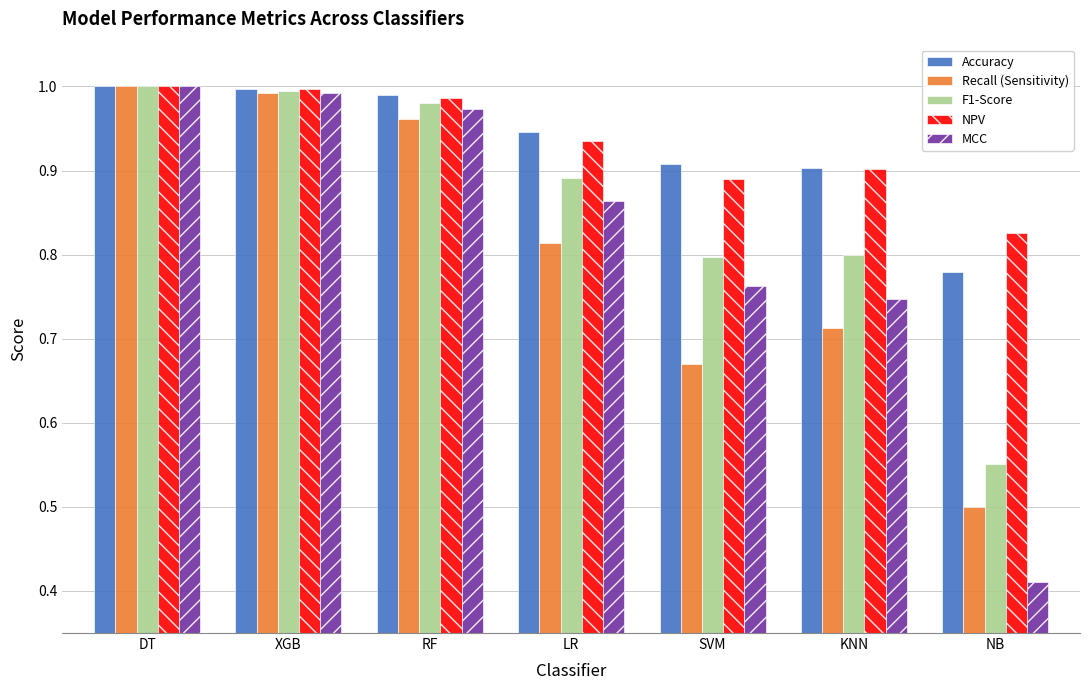

At which label is Accuracy closest to 0?

NB